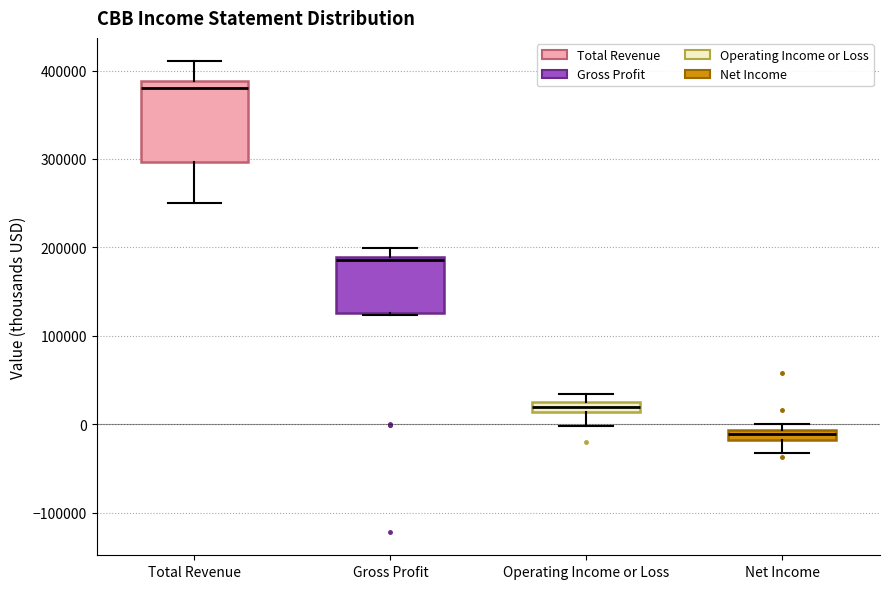

Which box's median line is the lowest?

Net Income